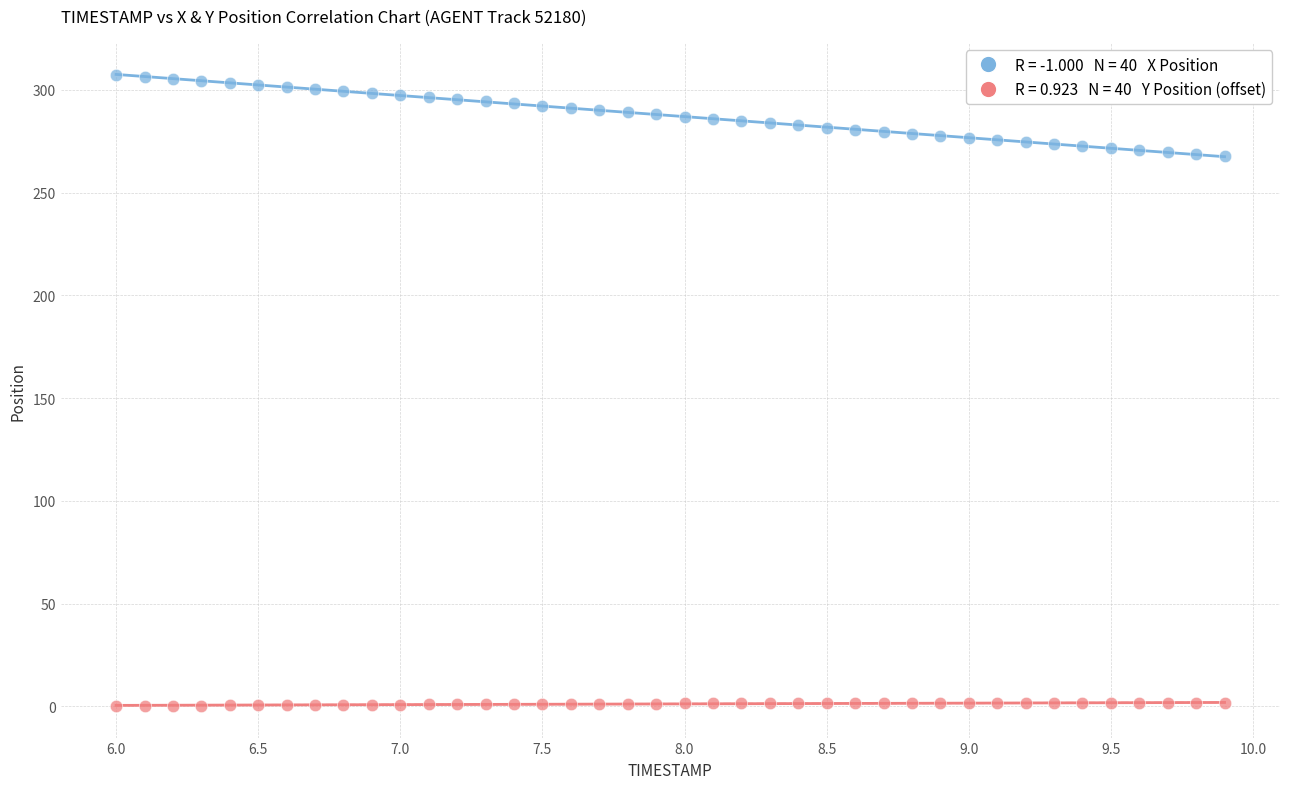

Across all data points, what is the range of Y values (max minus min)?

306.9